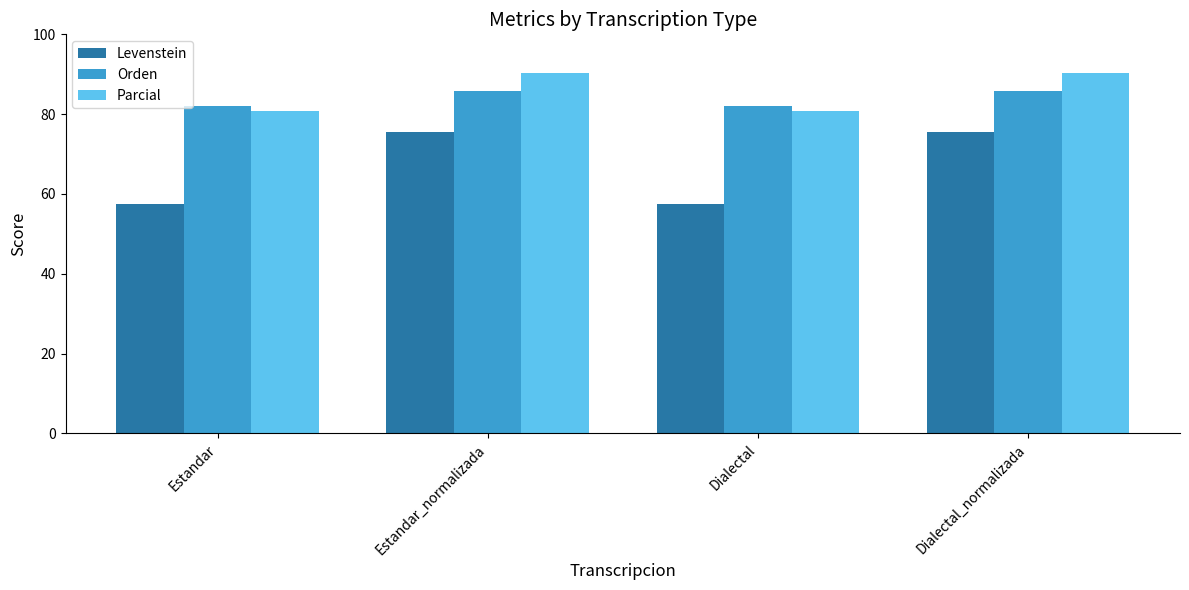

What is the sum of all Parcial values?

342.3